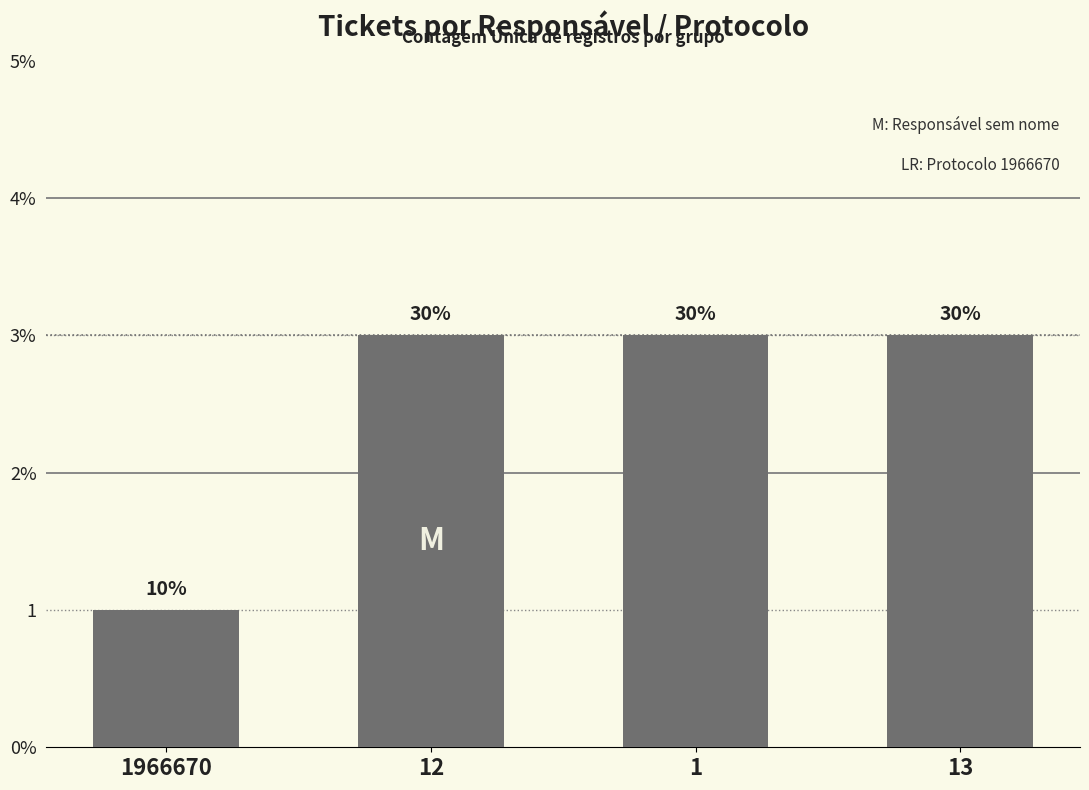

Are the bars horizontal?

No